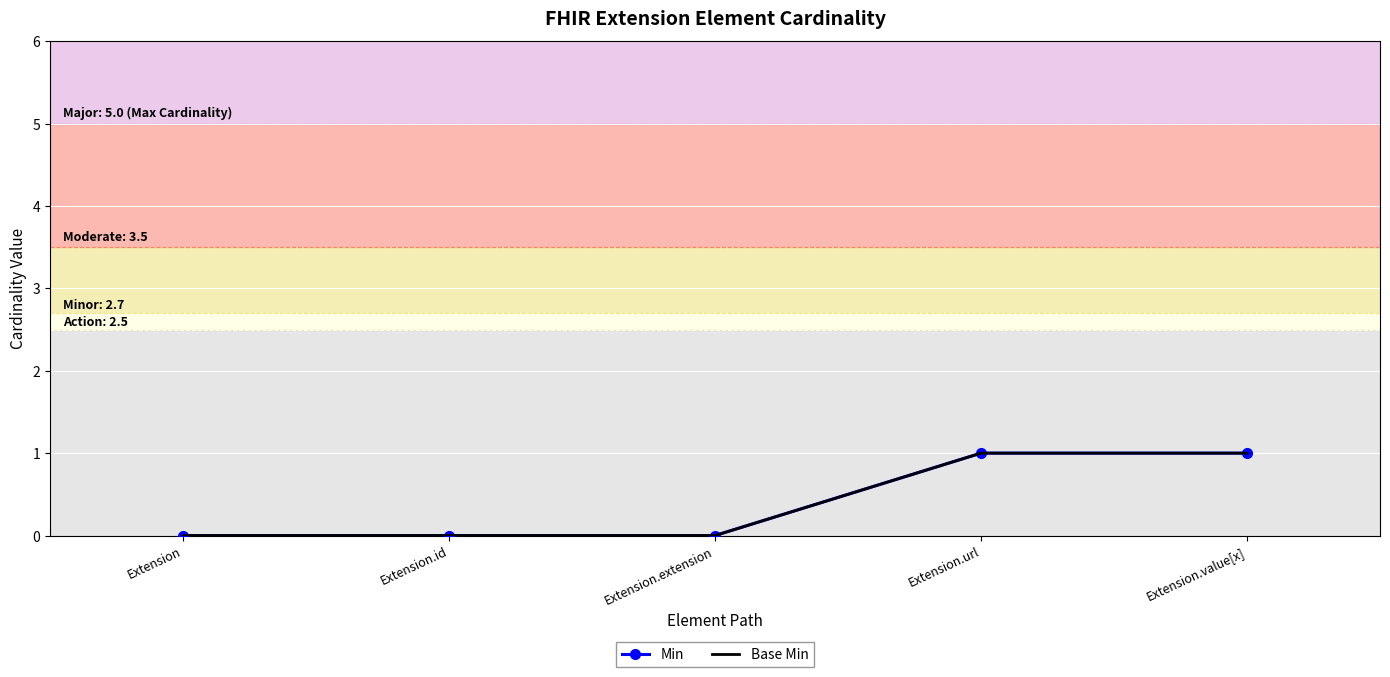

Is the value of Base Min at Extension.extension greater than the value of Min at Extension.extension?

No